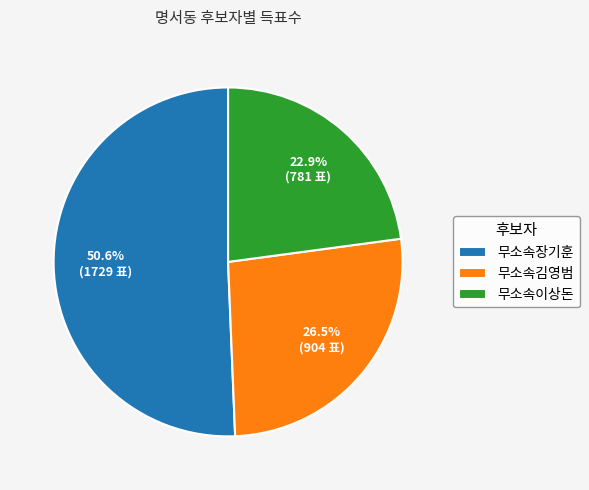

To the nearest percent, what is the average slice percentage?

33%